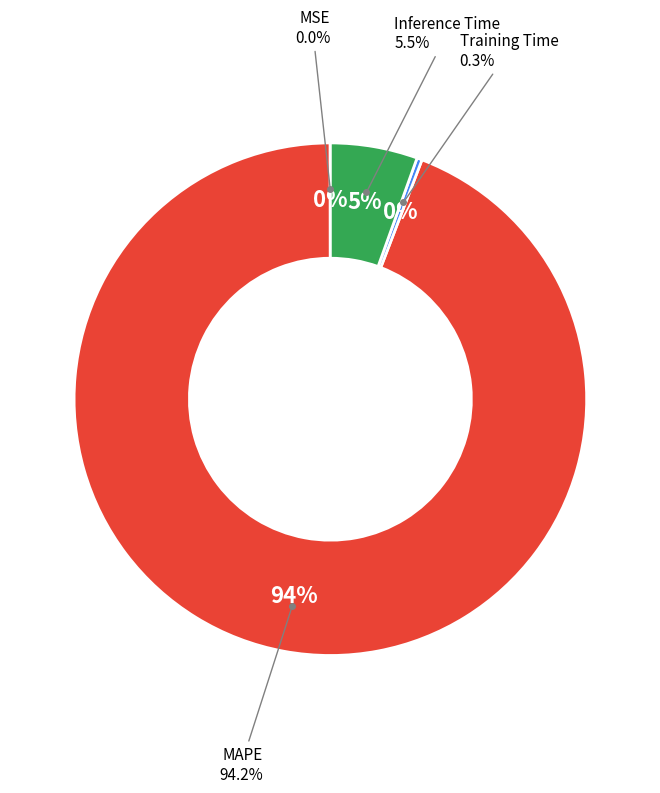

Which slice is the smallest?

MSE